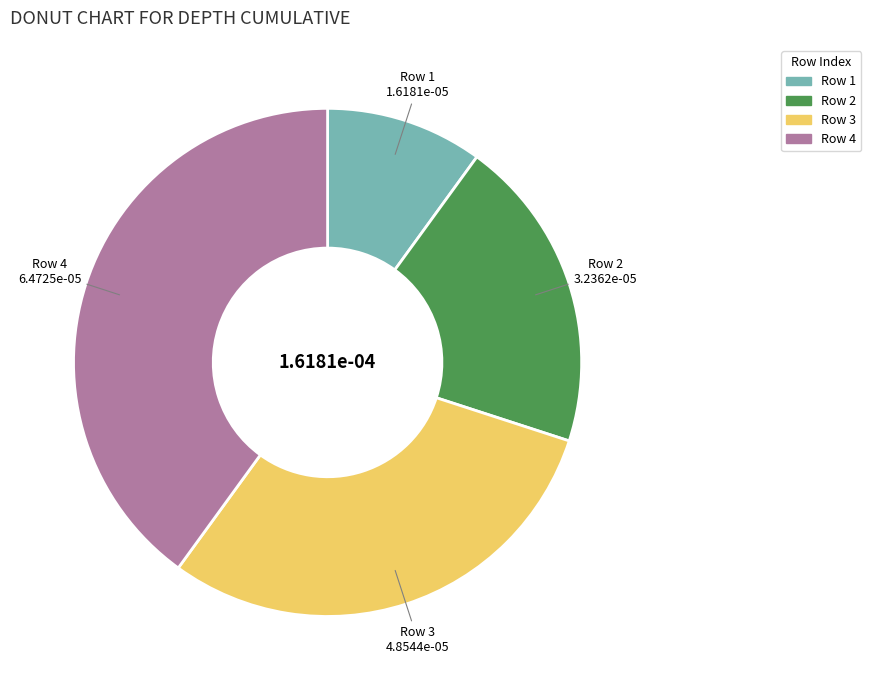

Is there a majority slice in this chart?

No